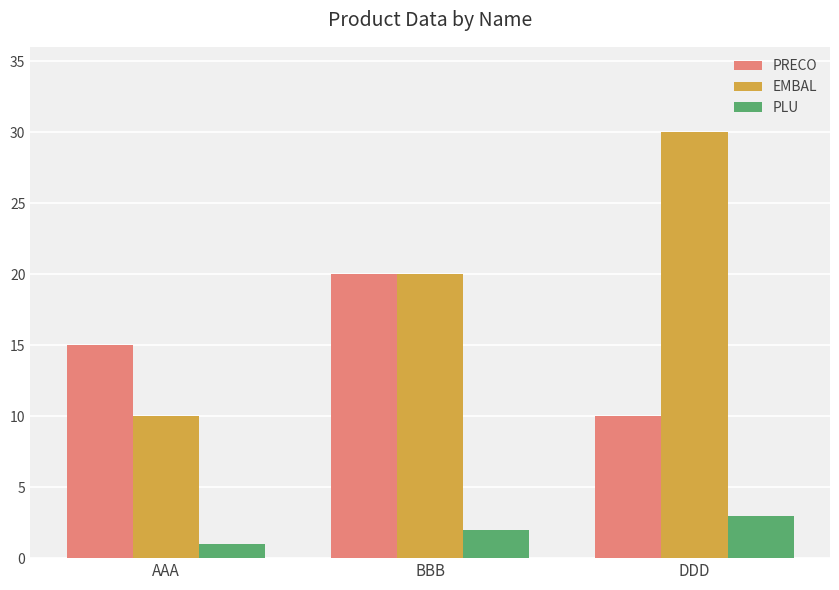

What is the label of the 2nd bar from the left?

BBB